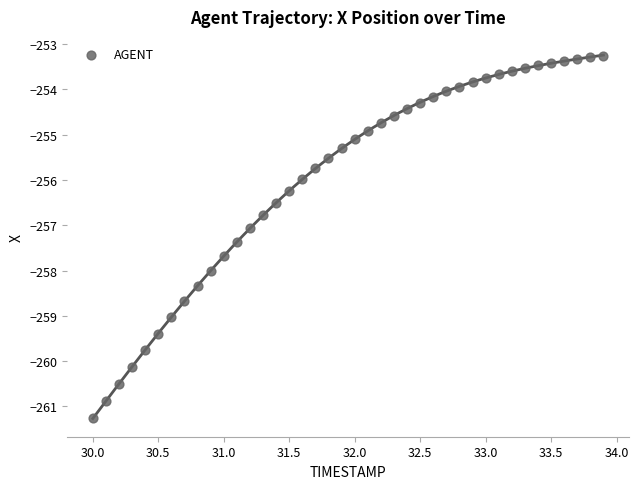

What is the range of Y values (max minus min)?

8.0